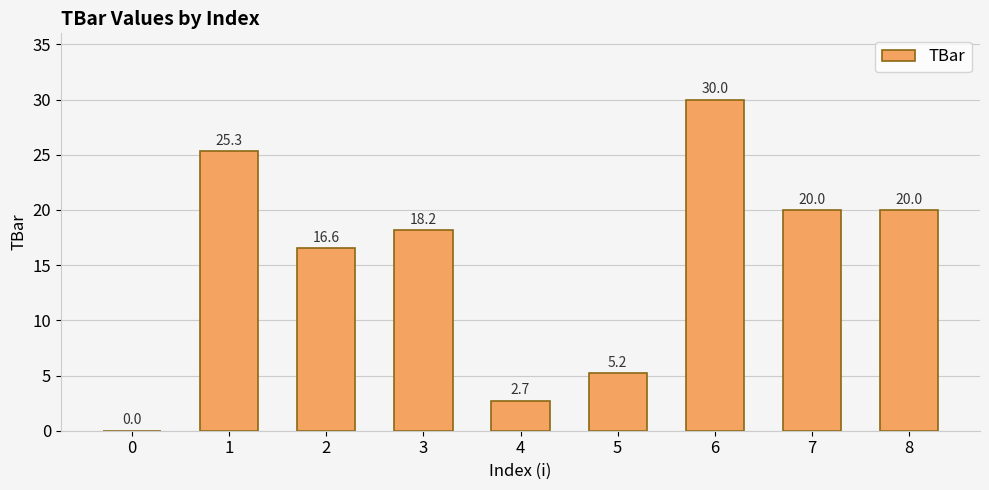

Reading right to left, transcribe all the data shown in this chart.

20.0	20.0	30.0	5.2	2.7	18.2	16.6	25.3	0.0